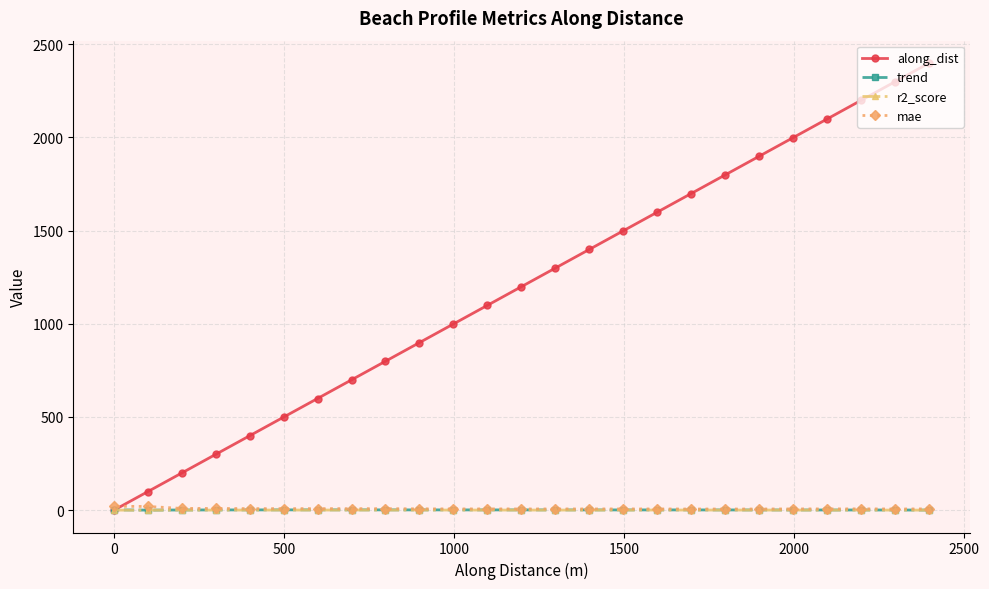

Which series has the largest range (max minus min)?

along_dist